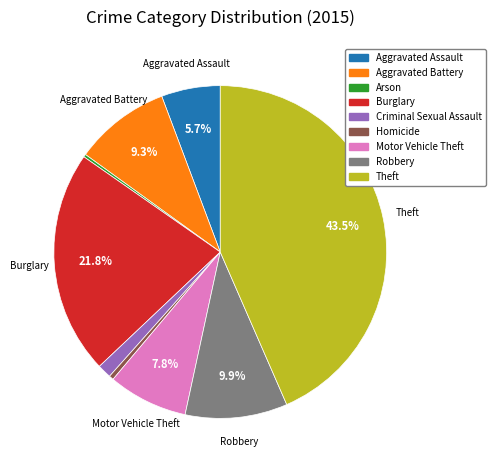

Which category has the biggest portion of the pie?

Theft